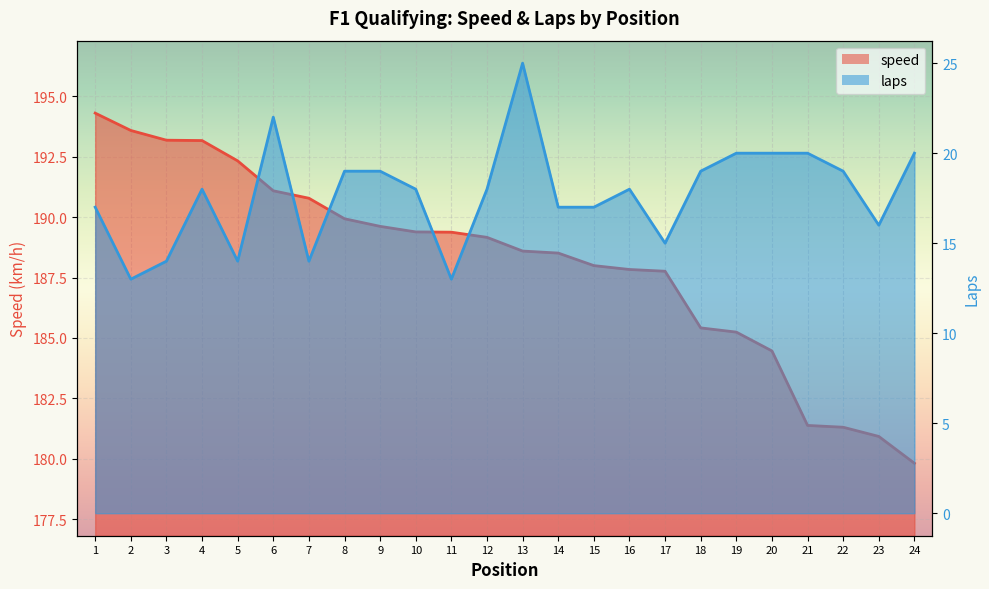

True or false: speed has a value of 185.2 at 19.

True